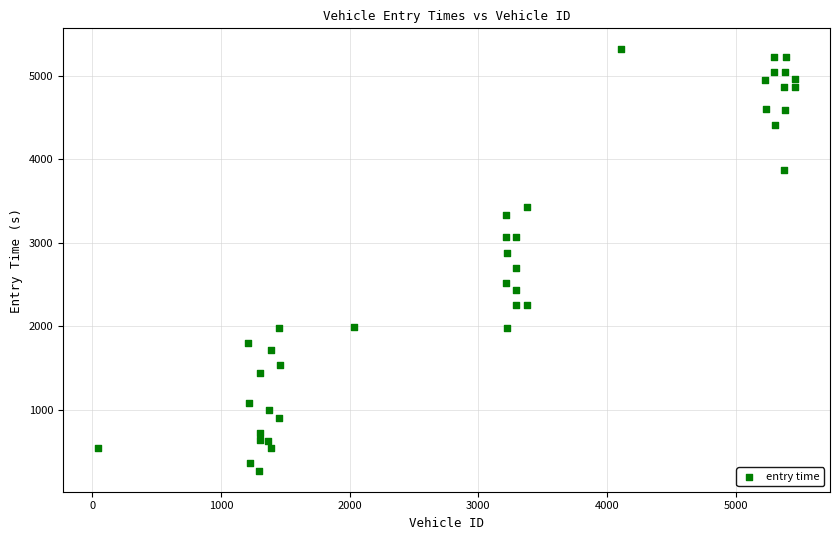

What is the range of Y values (max minus min)?

5040.2